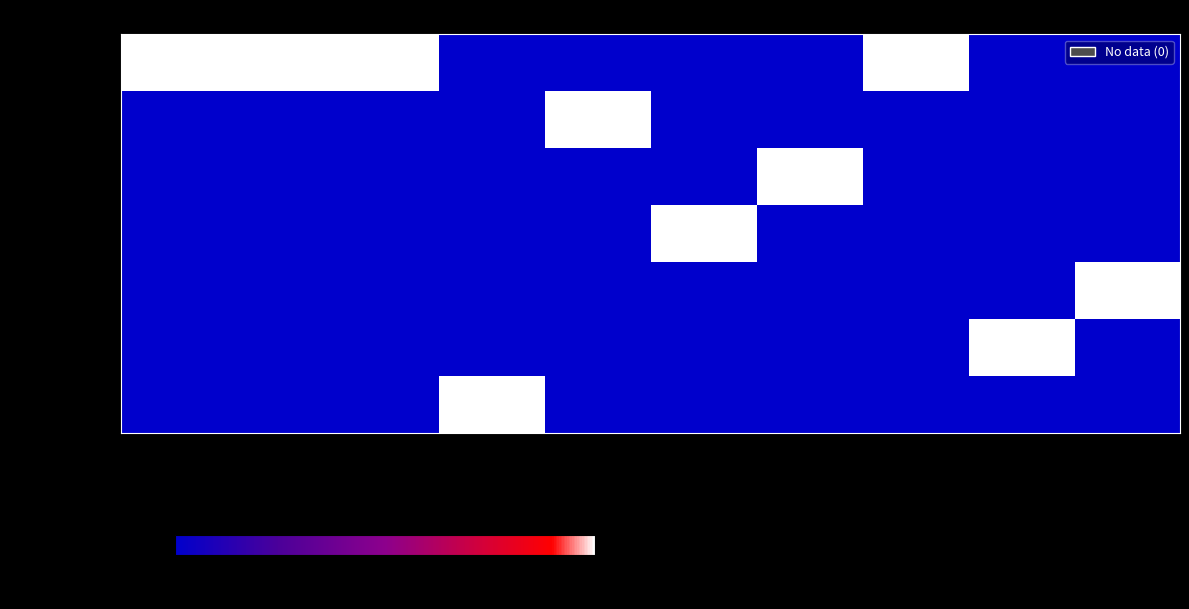

What is the spread (max minus min) of values at 4?

1